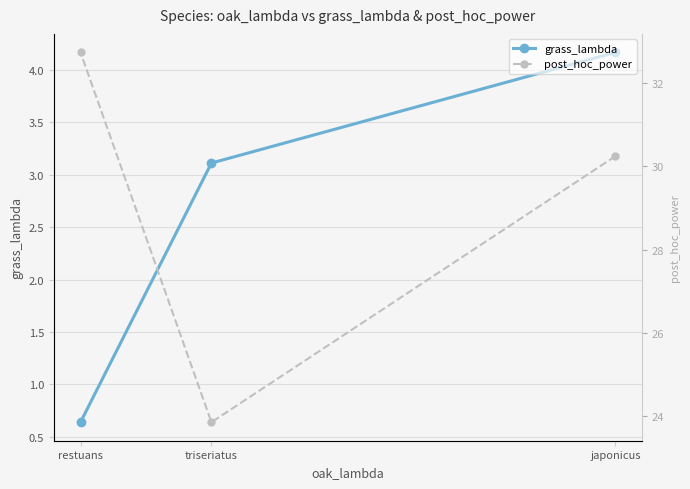

Where is grass_lambda nearest to the value 2?

triseriatus